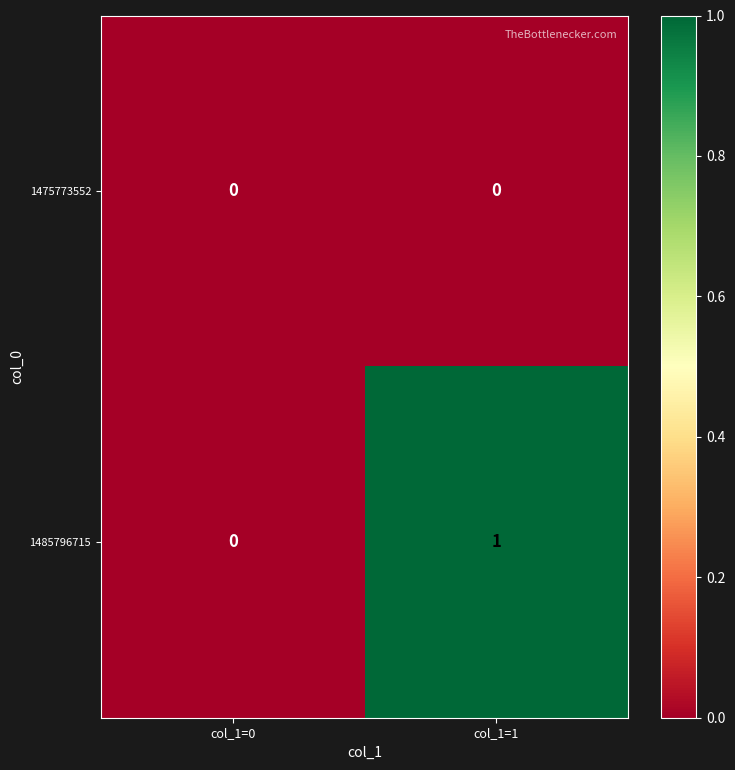

Reading right to left, extract all data points from this chart.

1475773552: col_1=1=0	col_1=0=0
1485796715: col_1=1=1	col_1=0=0